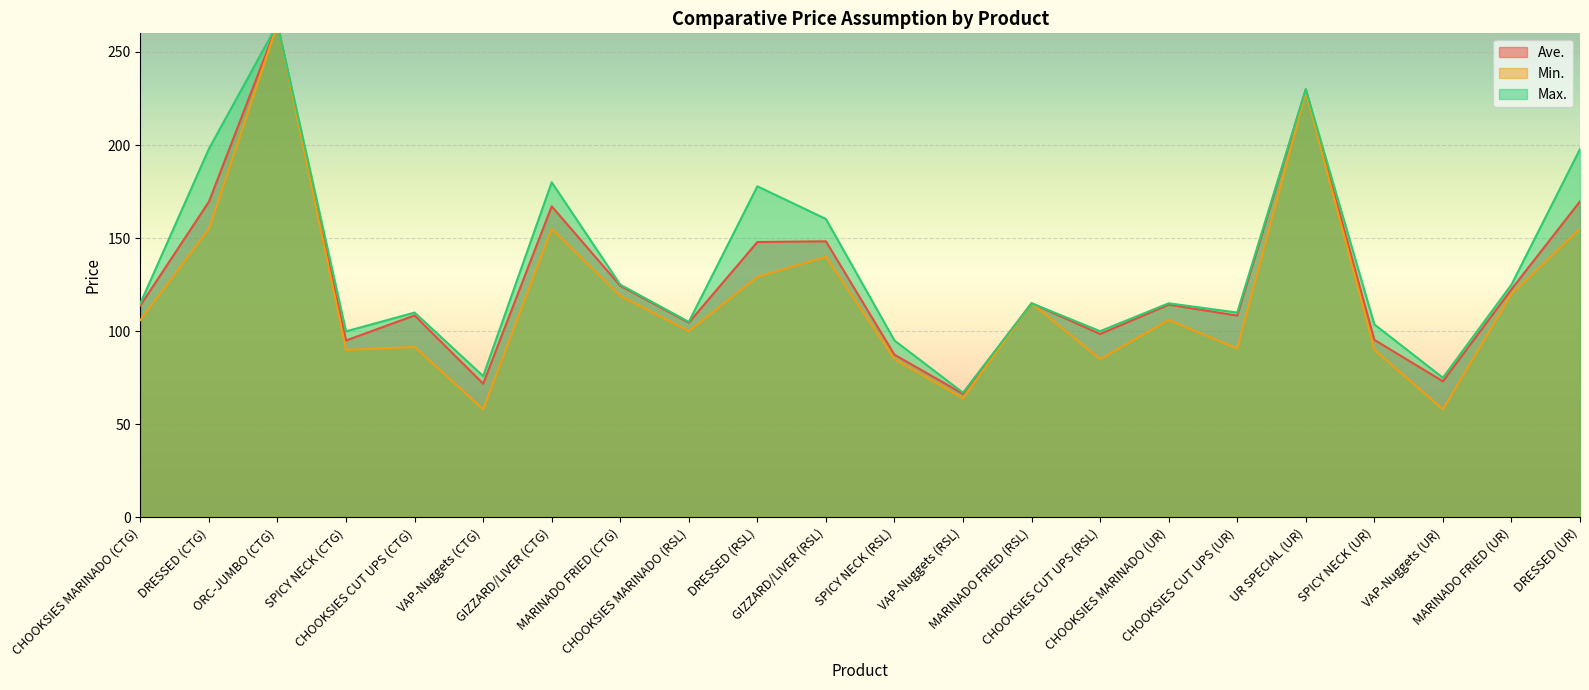

True or false: Ave. and Max. intersect in this chart.

False